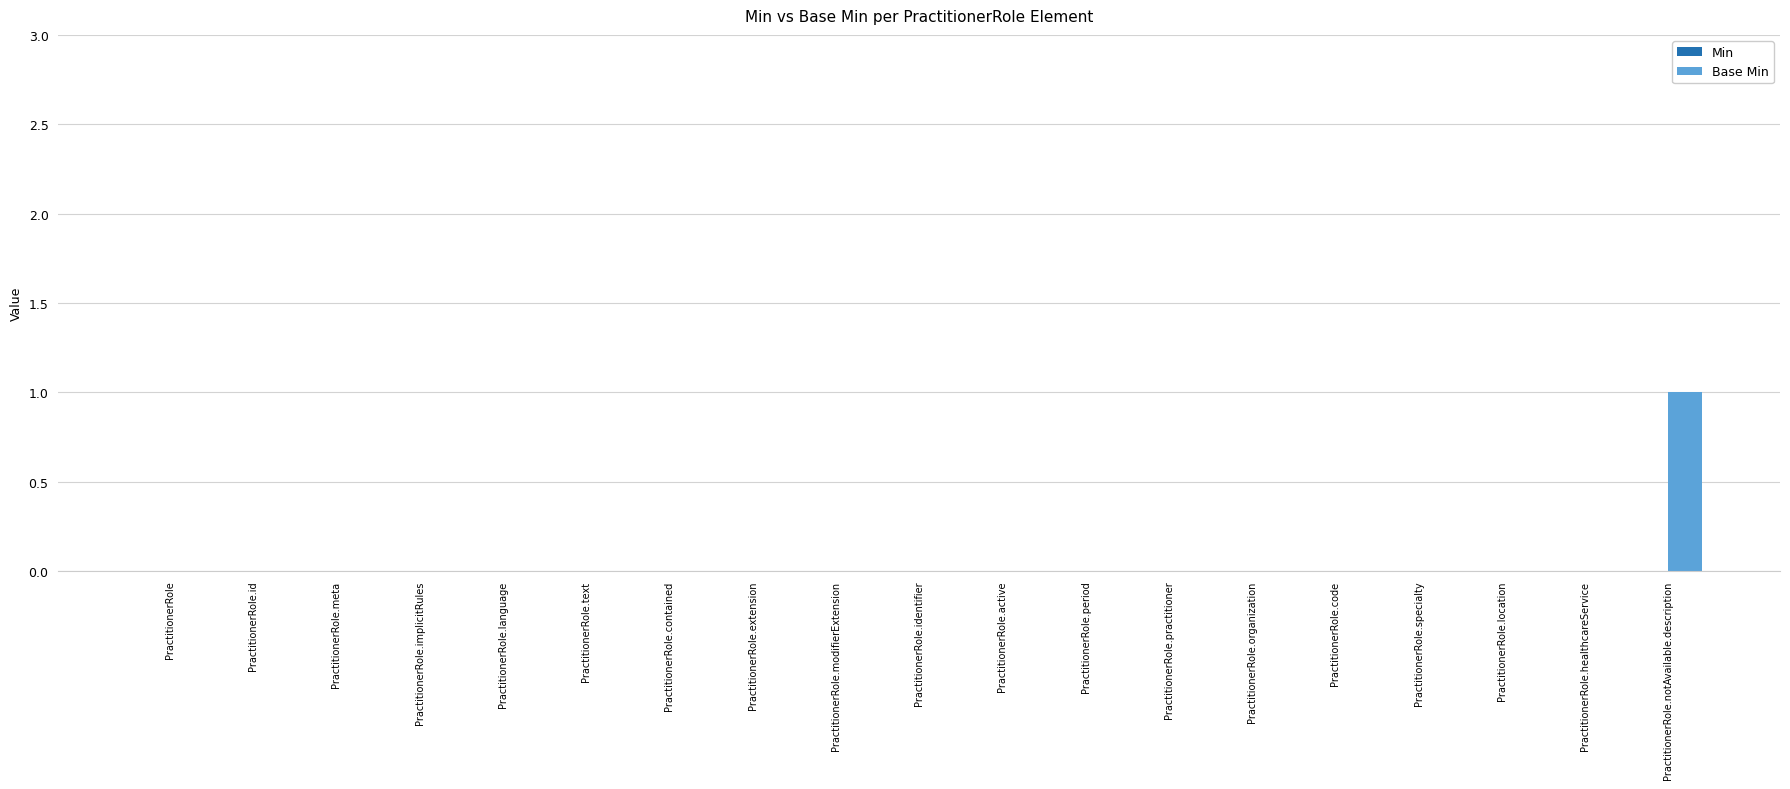

How many series are shown in this chart?

1